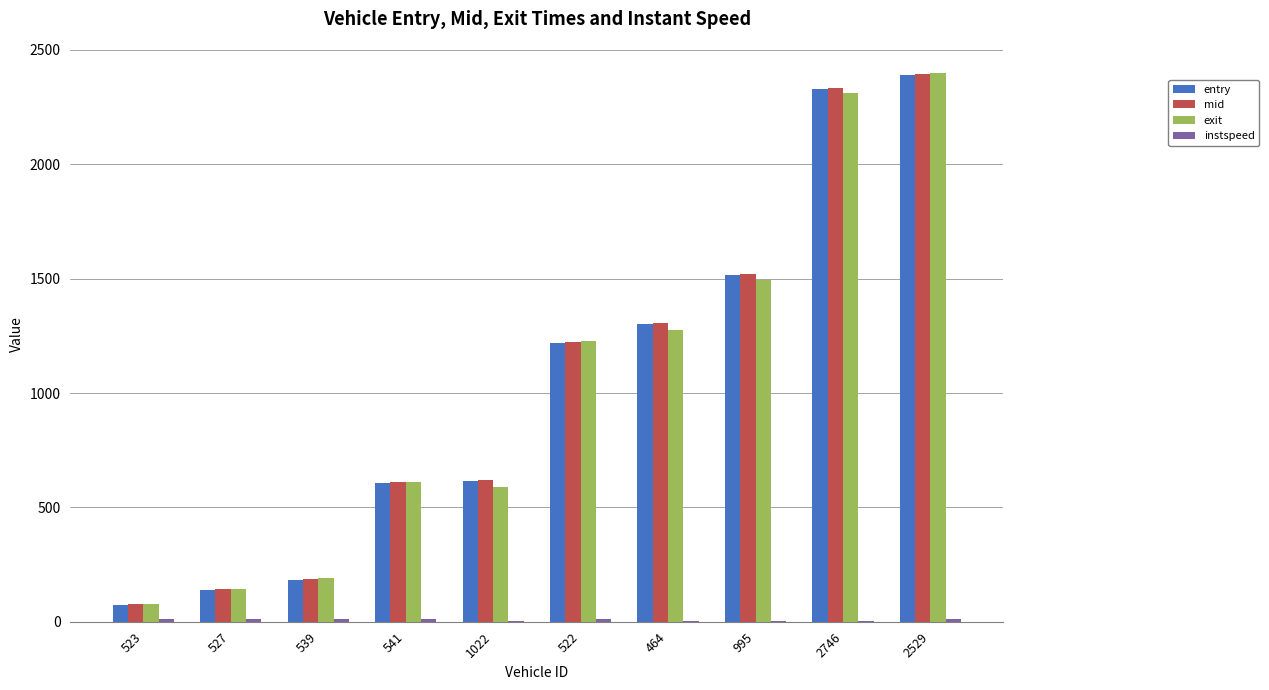

Which series has the largest range (max minus min)?

entry